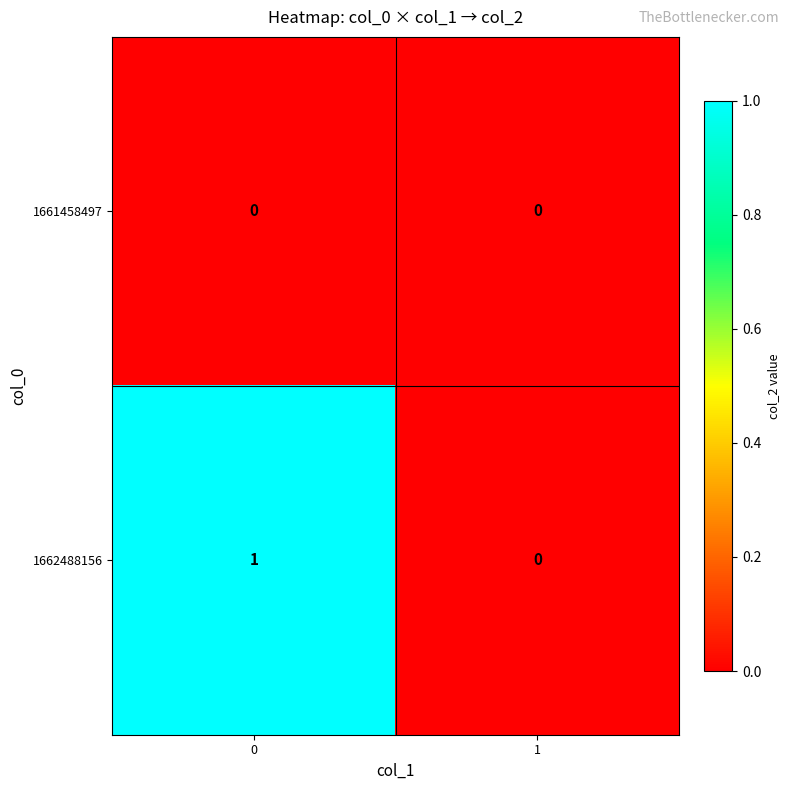

Which series changed the most between 0 and 1?

1662488156